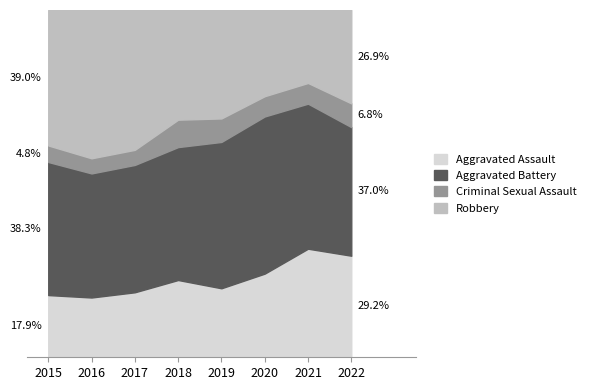

What is the value of the Aggravated Battery point at the 8th from the left?

157